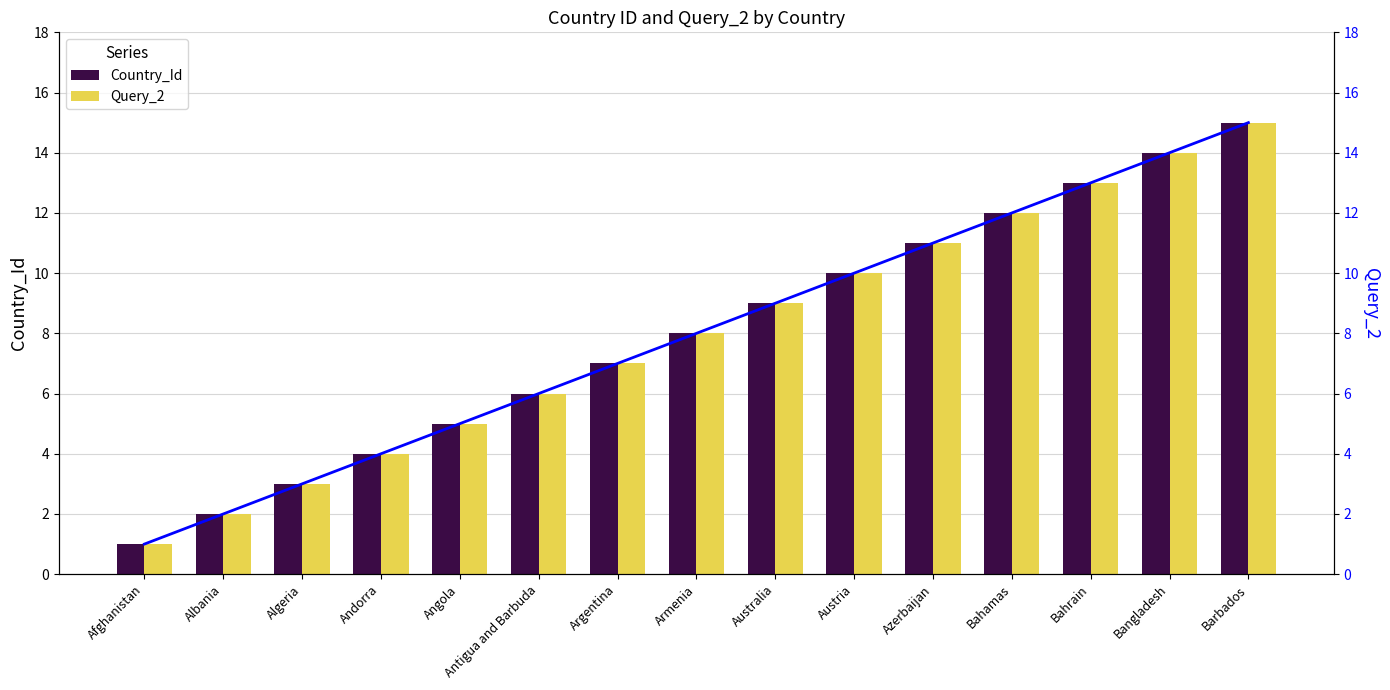

What is the average value of the Query_2 series?

8